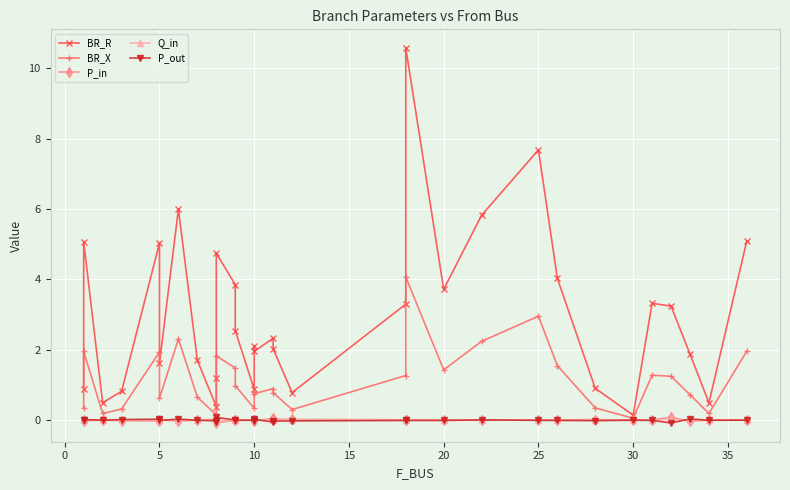

How many data points in BR_R are less than 2?

14